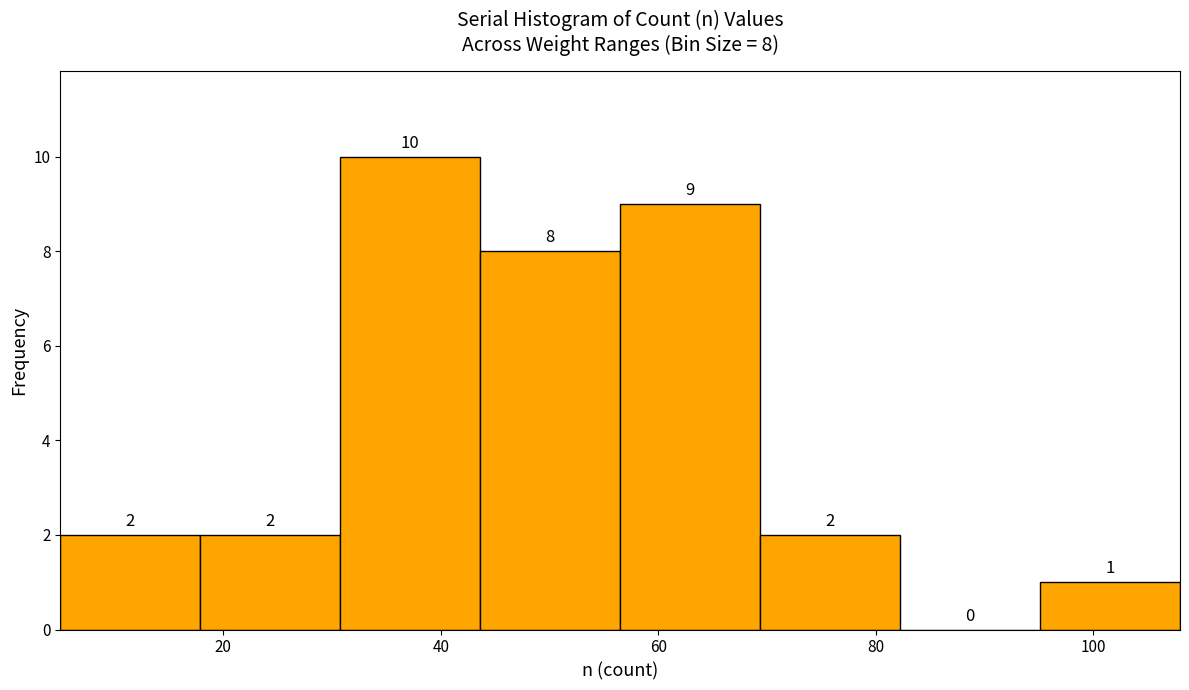

Which range on the x-axis has the tallest bar?

30 to 44